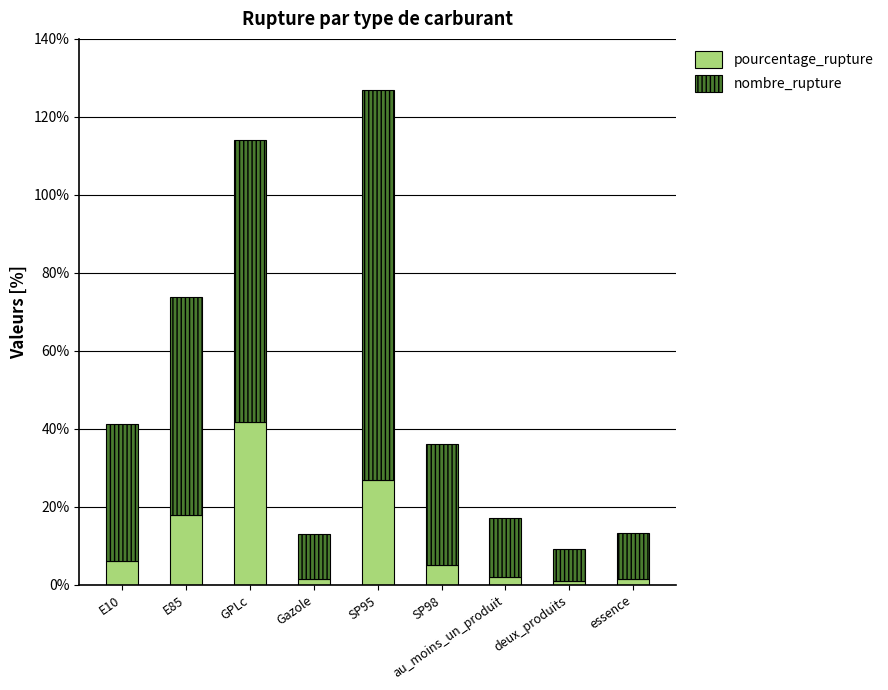

Are the bars grouped side by side (vs. stacked)?

No